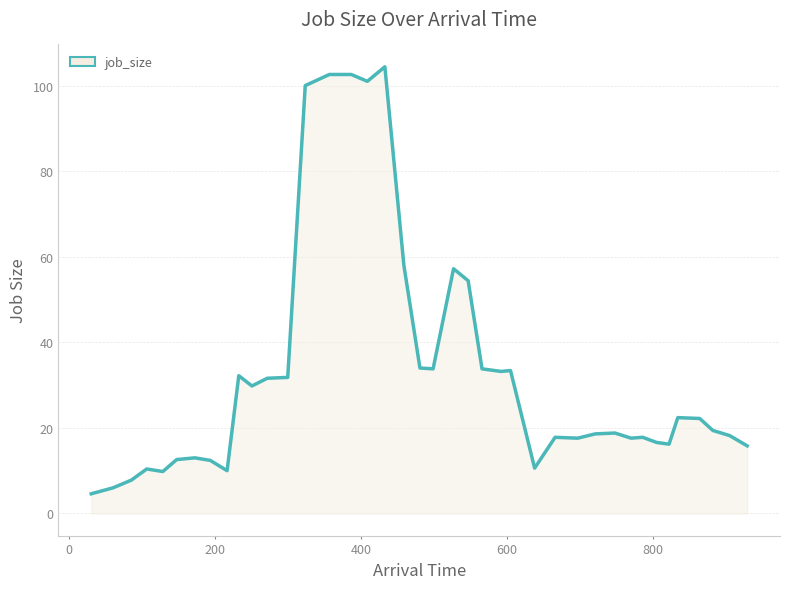

What is the greatest value displayed?

104.4